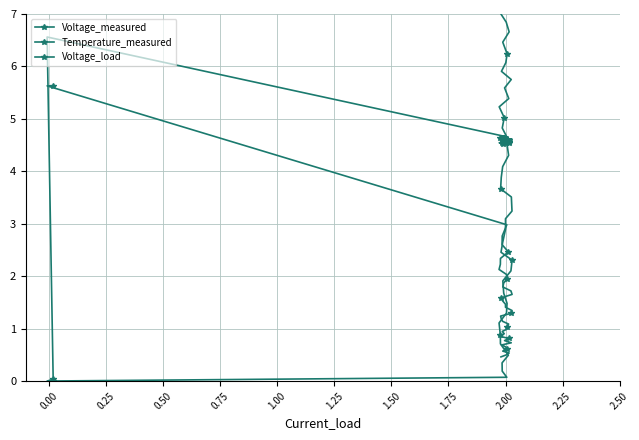

Between 2.00 and 39, which series saw the biggest shift?

Temperature_measured